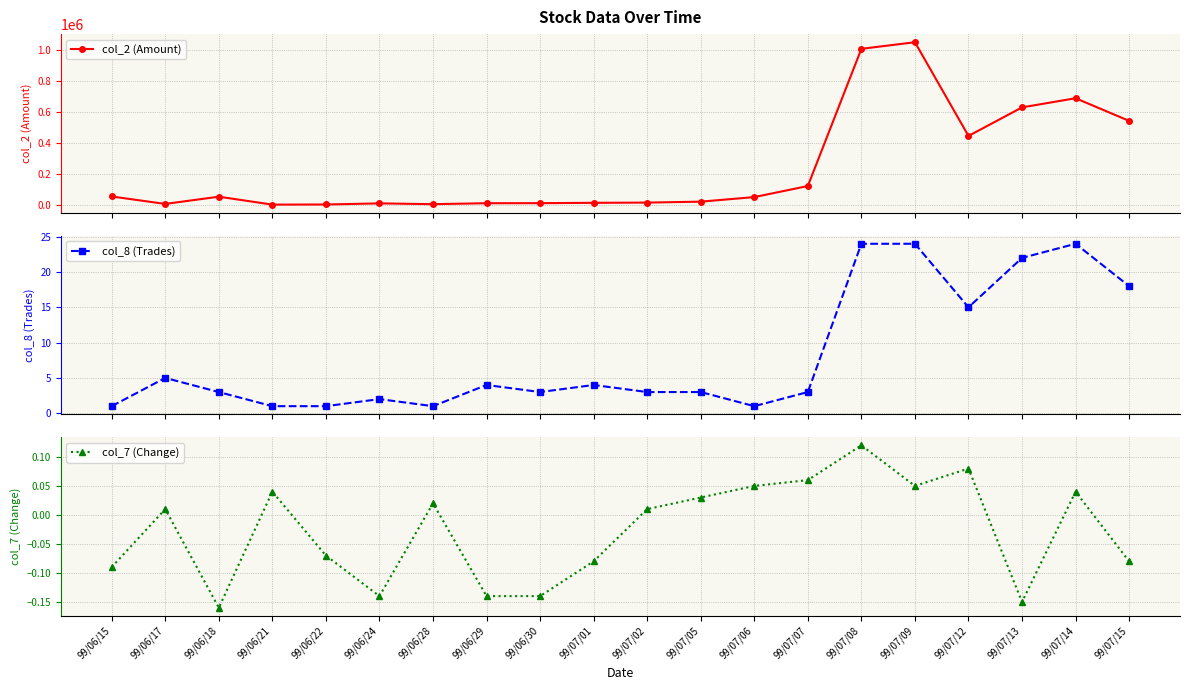

Count the number of data series in this chart.

3